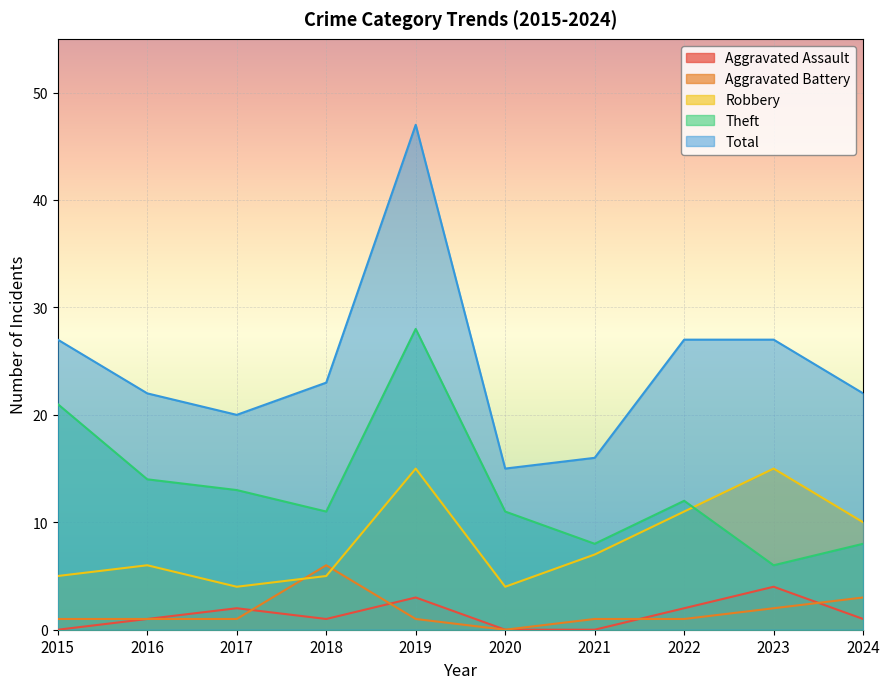

True or false: Robbery and Total cross at least once.

False